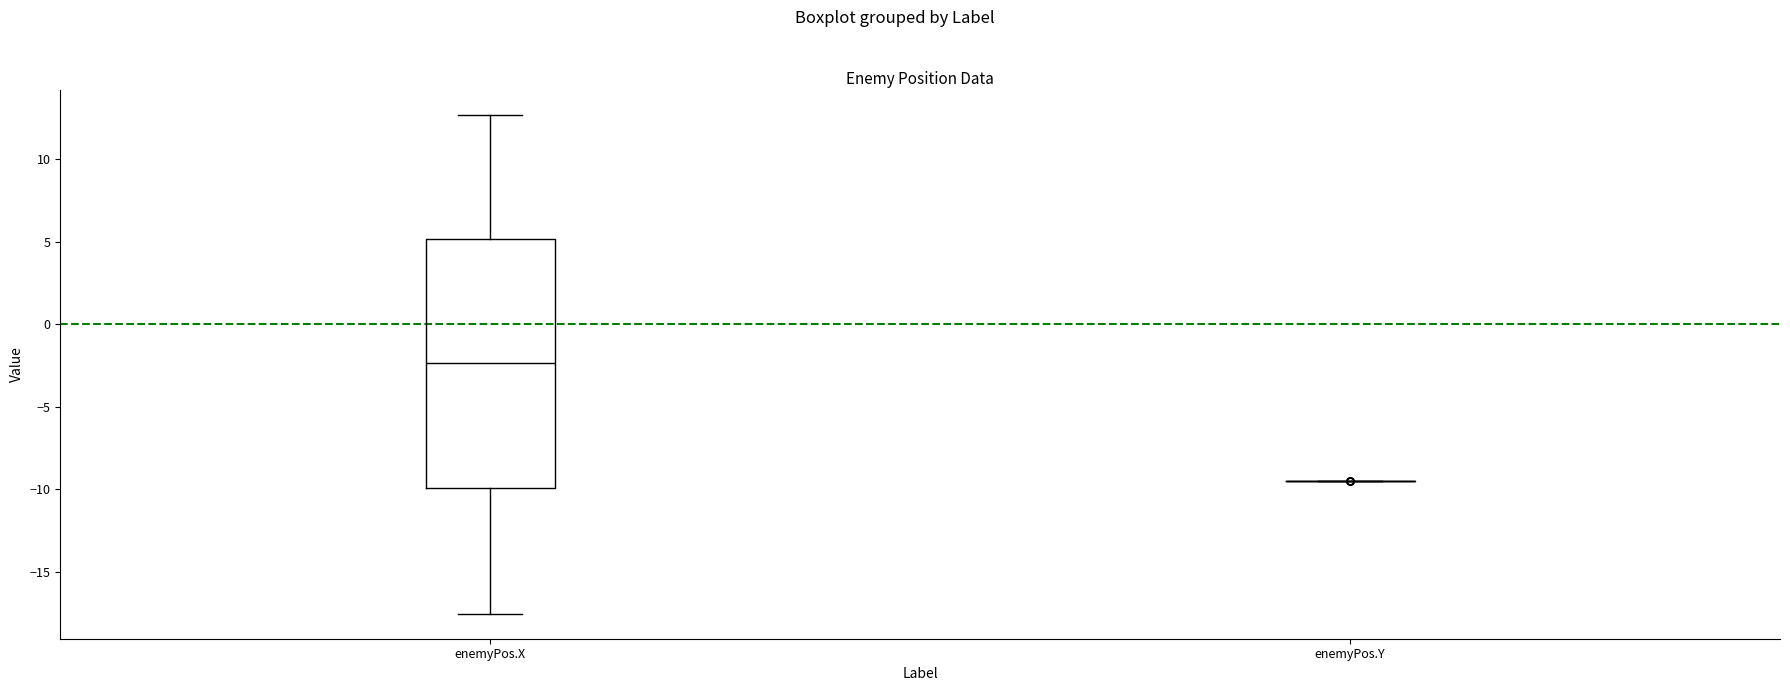

Comparing the boxes themselves (not the whiskers), which one is the tallest?

enemyPos.X